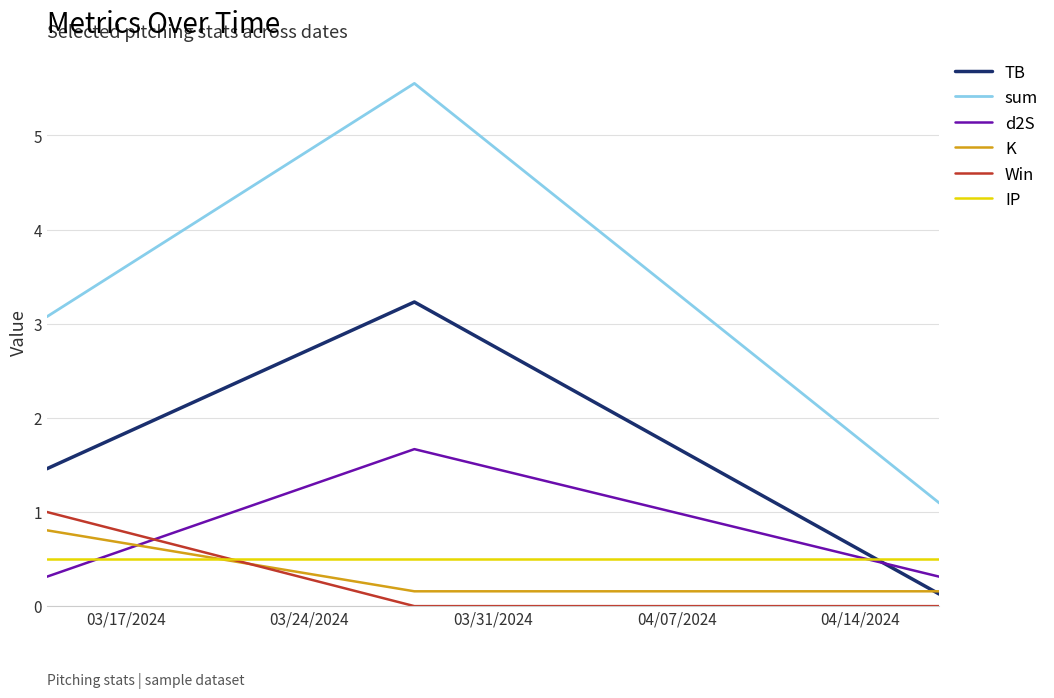

What is the lowest value of the d2S series?

0.3